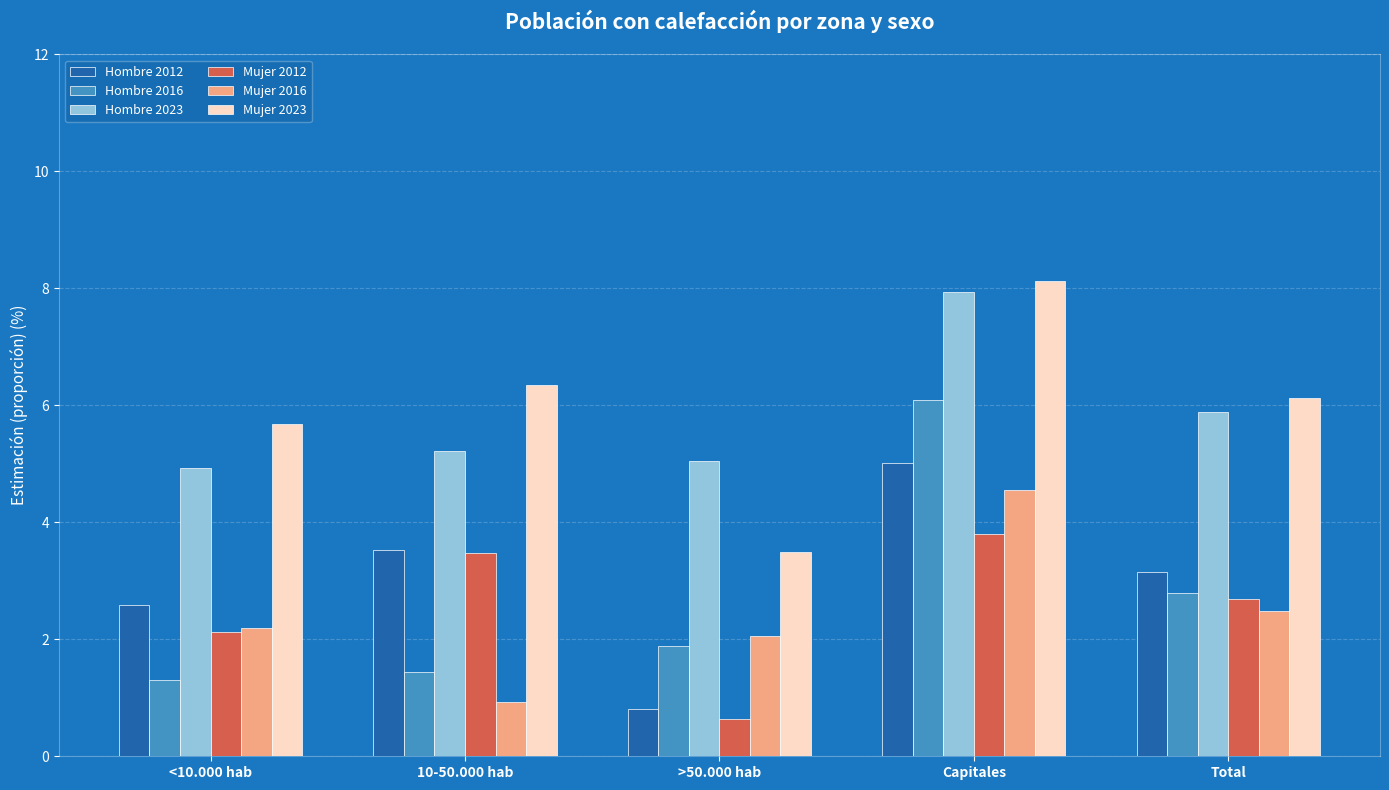

How many categories are shown in the chart?

5